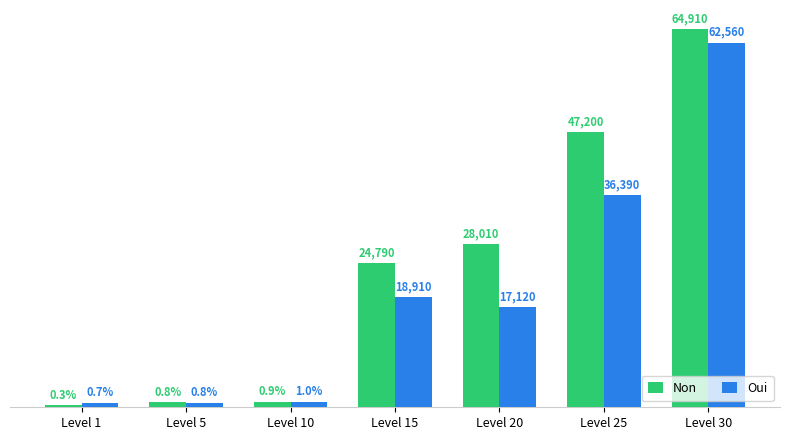

List the labels in order of Non value, largest first.

Level 30, Level 25, Level 20, Level 15, Level 10, Level 5, Level 1